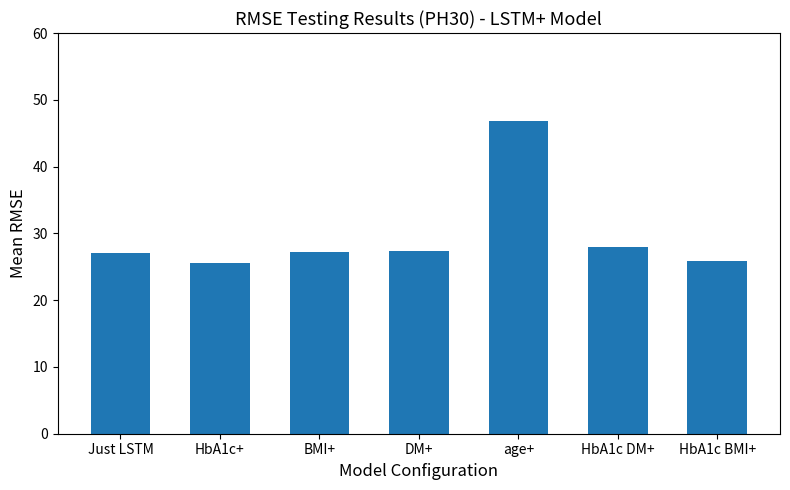

True or false: the data shows 40.0 at Just LSTM.

False